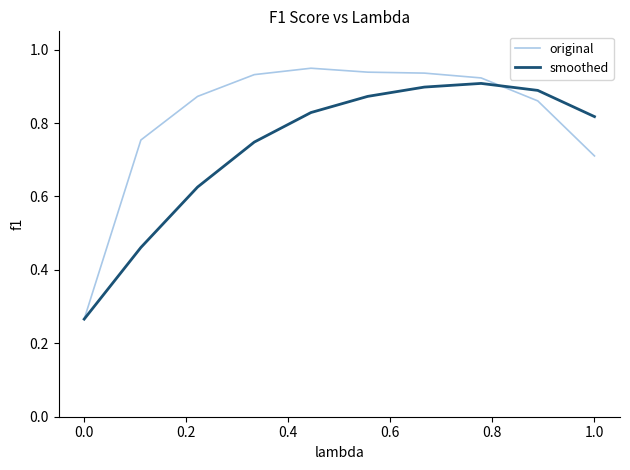

Rank the series by their average value, from lowest to highest.

smoothed, original